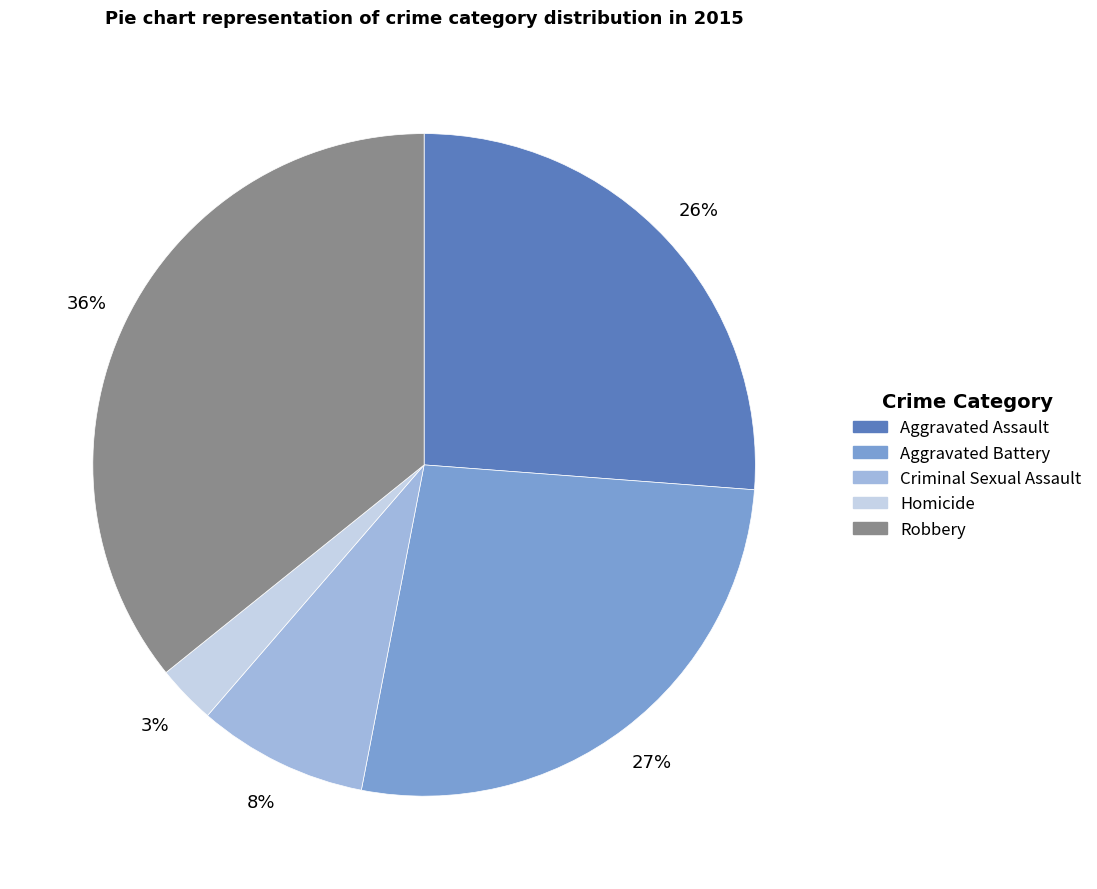

What percentage is the Criminal Sexual Assault slice, to the nearest percent?

8%